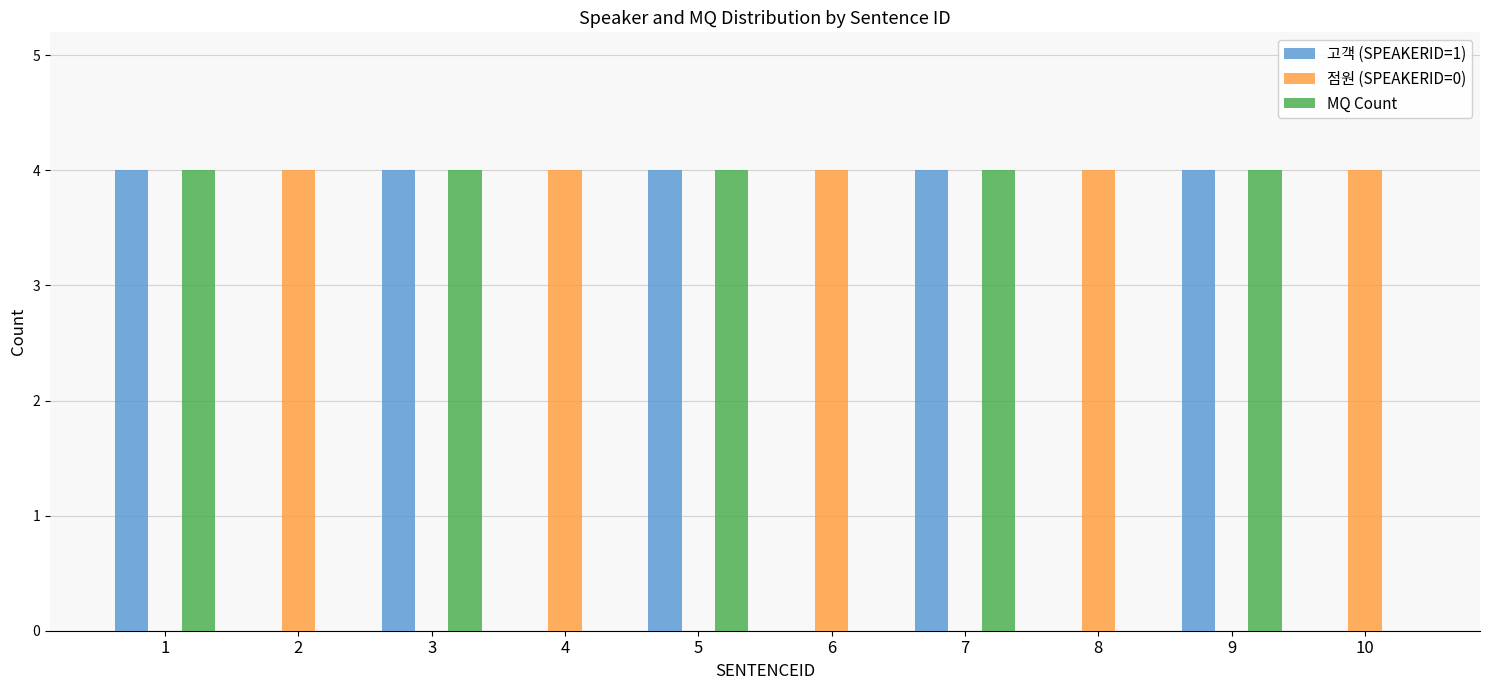

How many categories are shown in the chart?

10